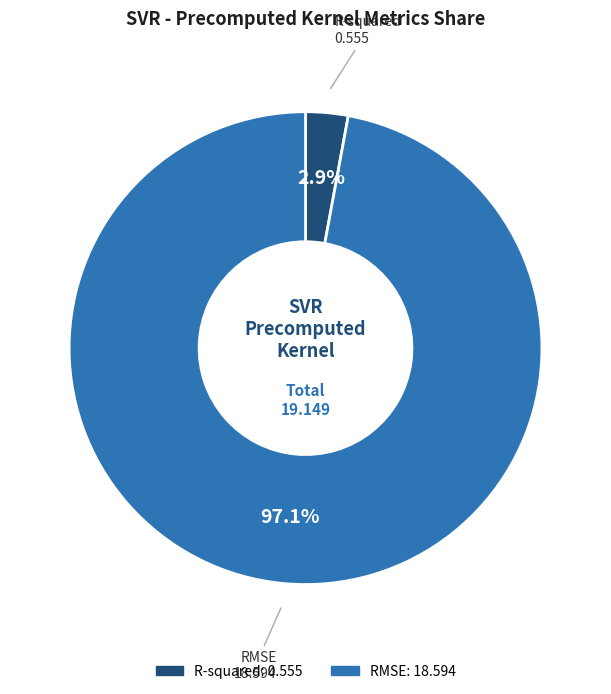

The RMSE slice represents 97% of the pie. True or false?

True